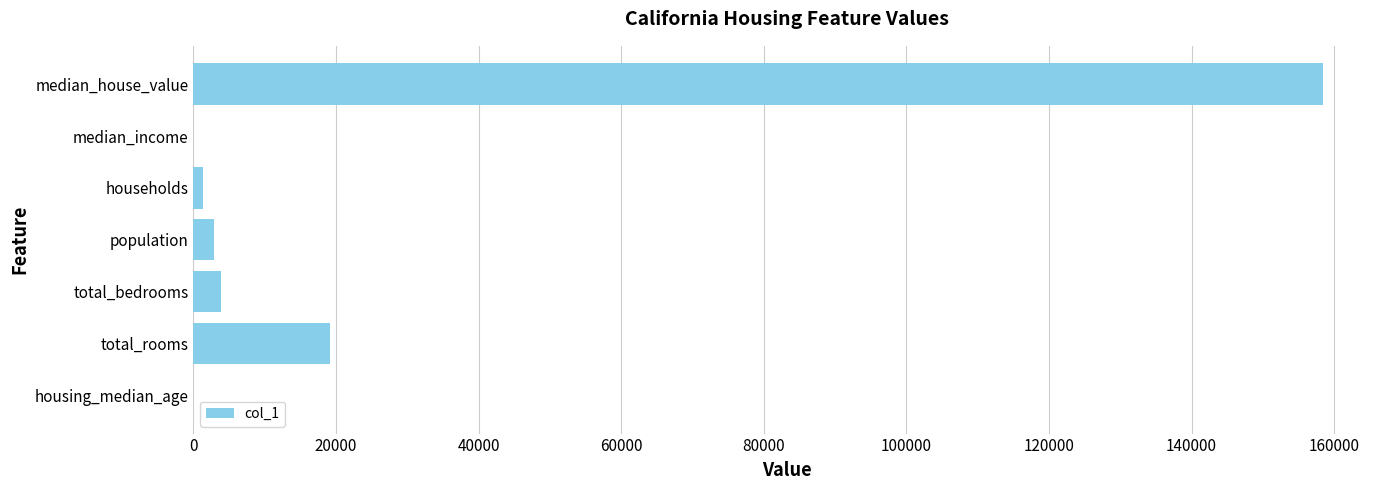

Where is the data nearest to the value 79252?

total_rooms